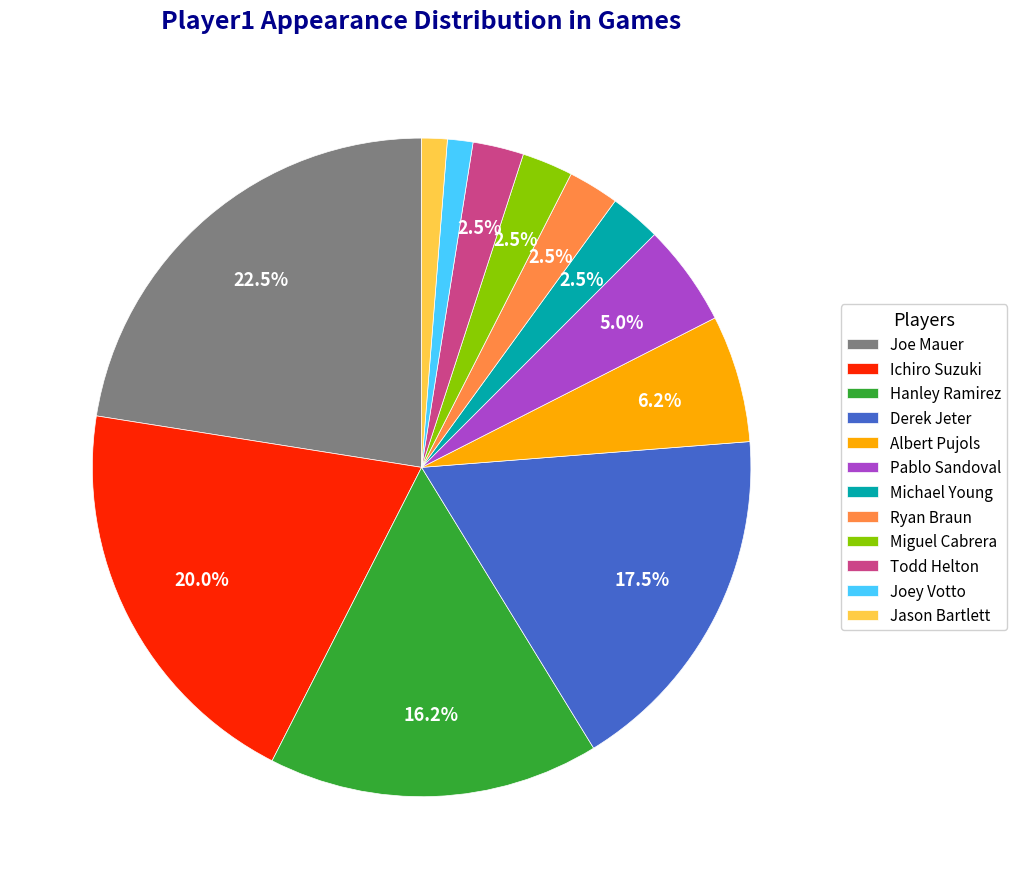

How many segments does this pie chart have?

12